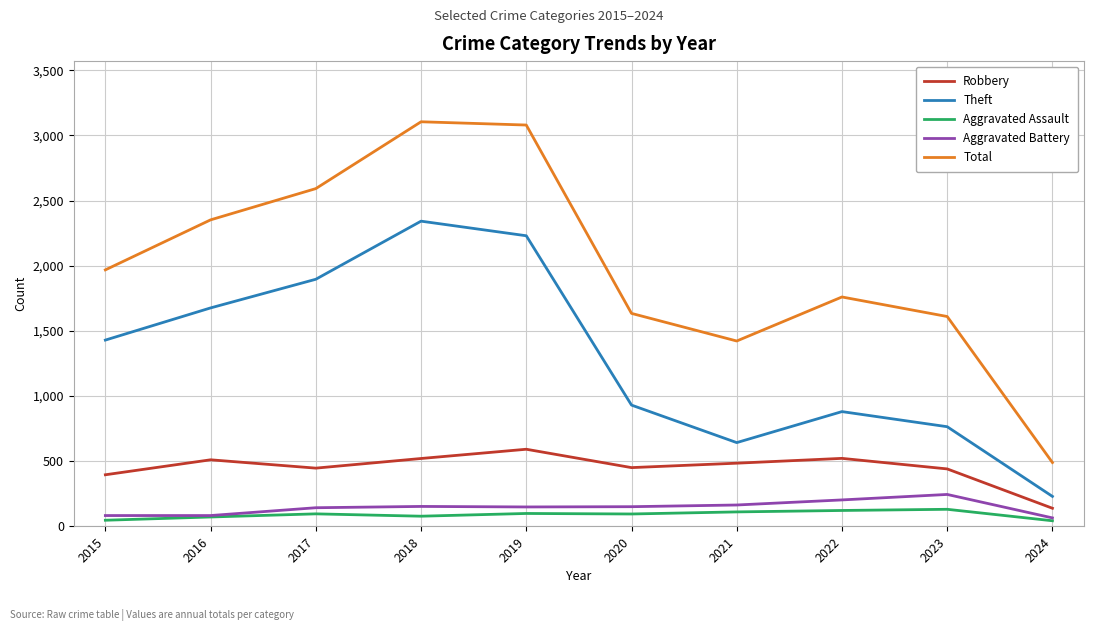

True or false: Robbery and Aggravated Assault cross at least once.

False